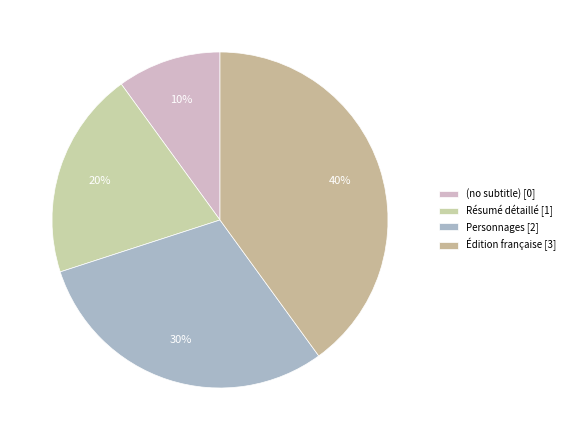

Rank the categories by value from lowest to highest.

(no subtitle), Résumé détaillé, Personnages, Édition française